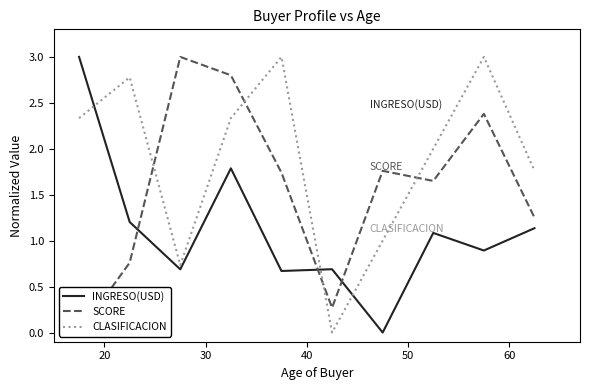

What is the difference between the second highest and minimum values in the INGRESO(USD) series?

1.8